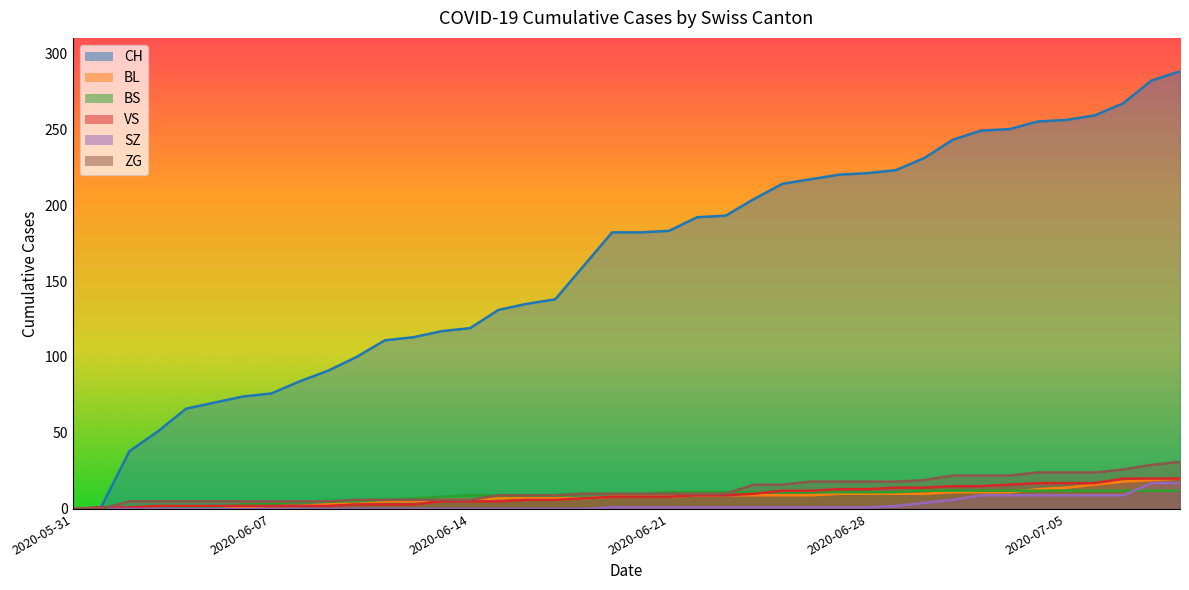

Between 2020-06-15 and 2020-06-19, which is larger?

2020-06-19